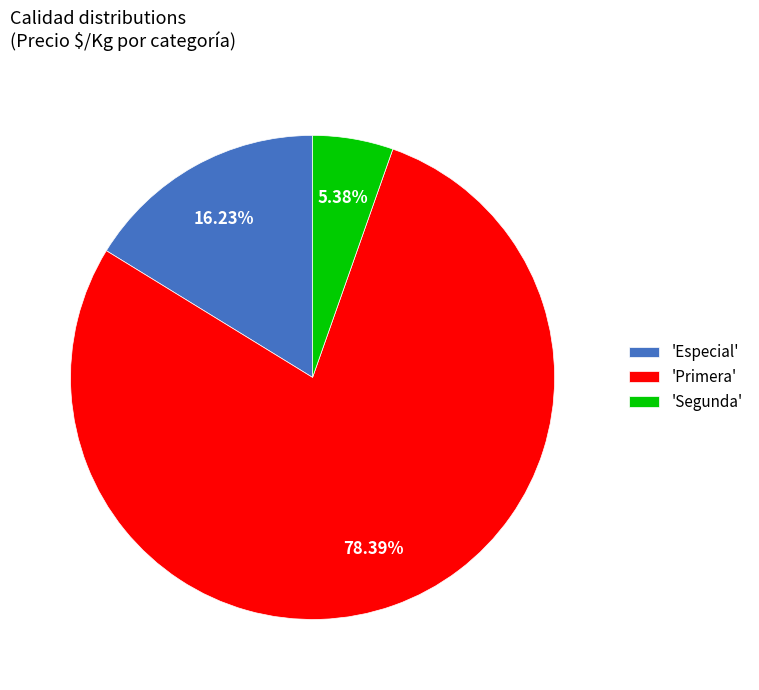

Which category has the smallest portion of the pie?

'Segunda'